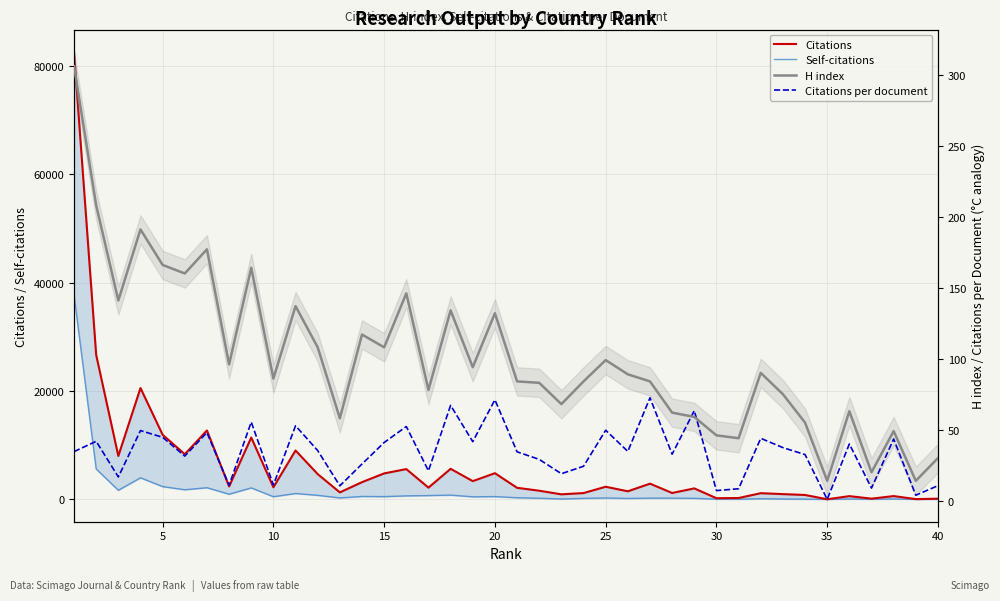

What is the difference between the maximum and minimum values in the Self-citations series?

37696.0